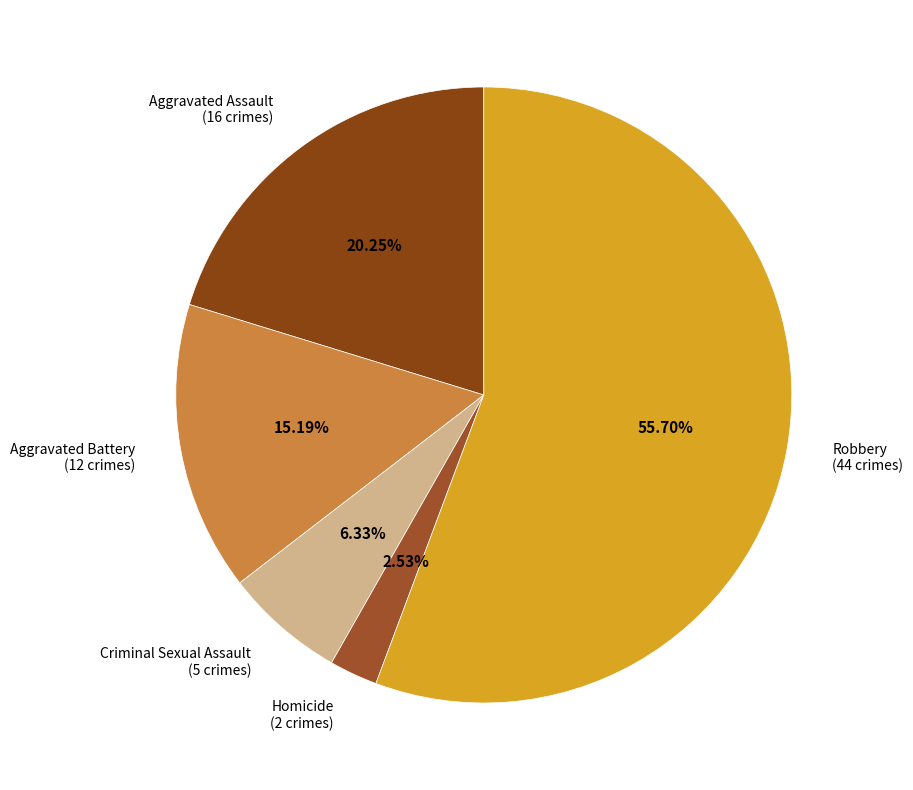

Count the number of slices in the pie.

5